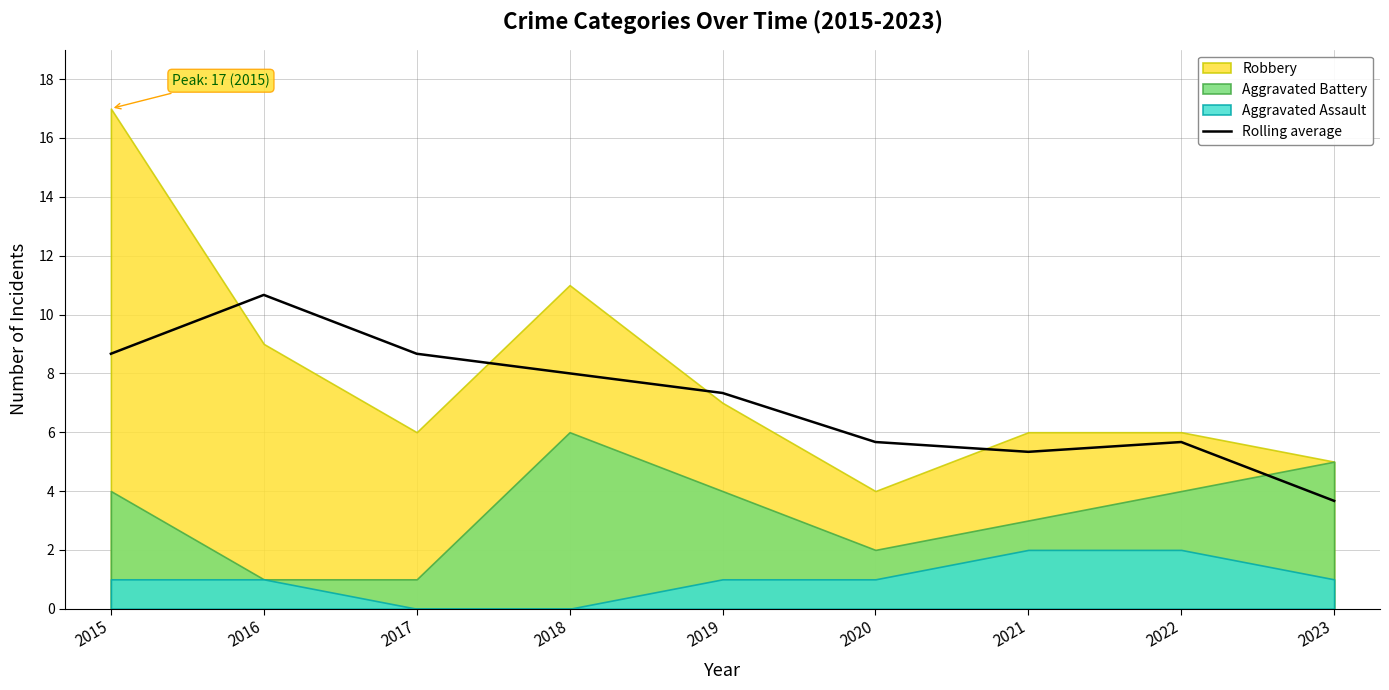

How many points are lower than both their immediate neighbors (excluding endpoints)?

1